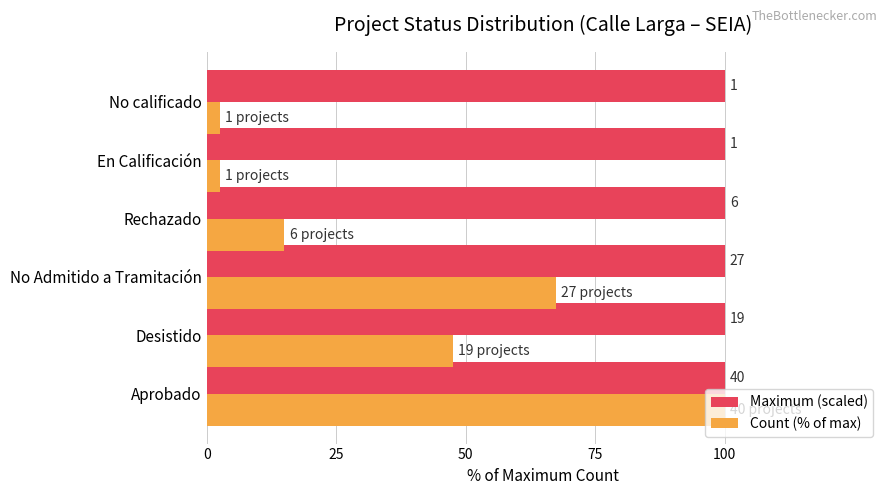

What are all the series names shown in the legend?

Maximum (scaled), Count (% of max)